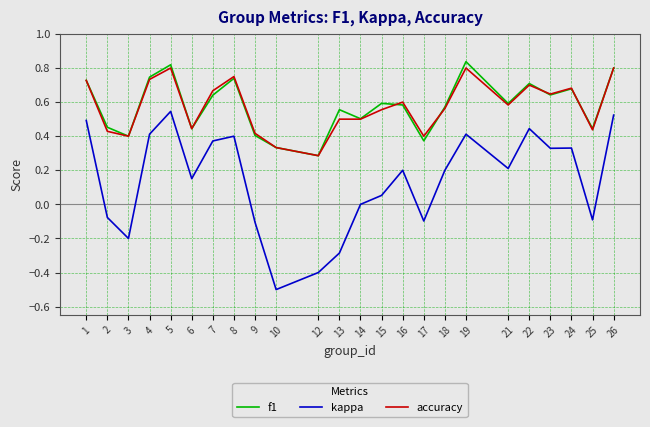

What is the total value across all series at 14?

1.0